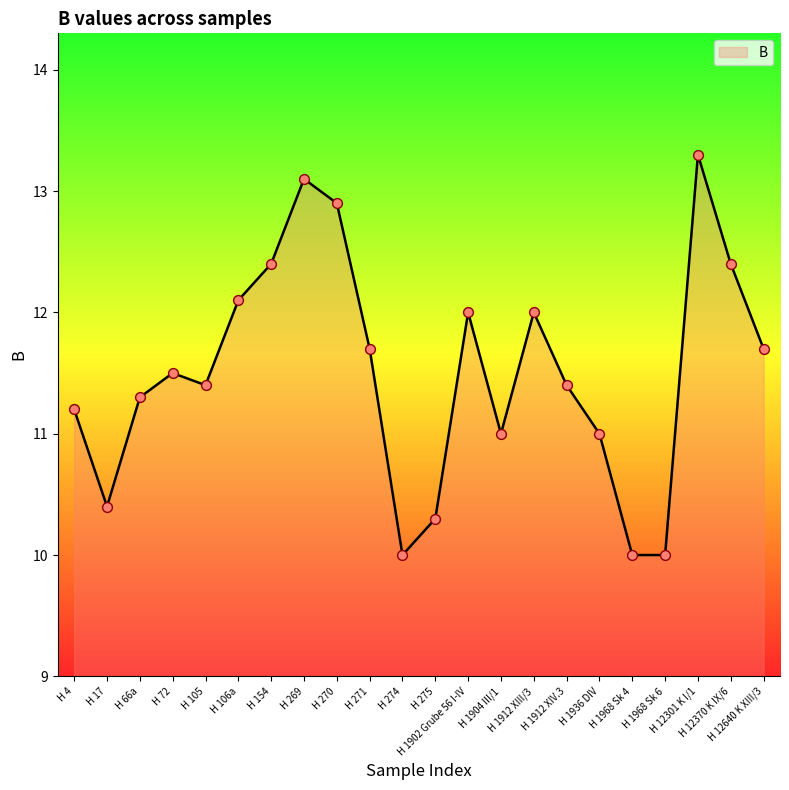

Which has a higher value, H 17 or H 1912 XIV.3?

H 1912 XIV.3